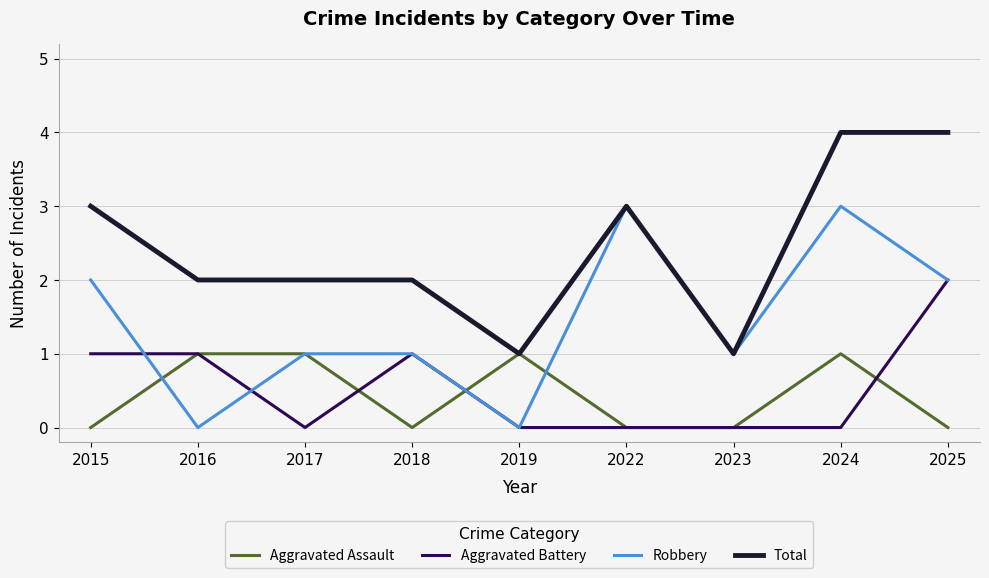

Is the value of Aggravated Battery at 2017 greater than the value of Total at 2017?

No